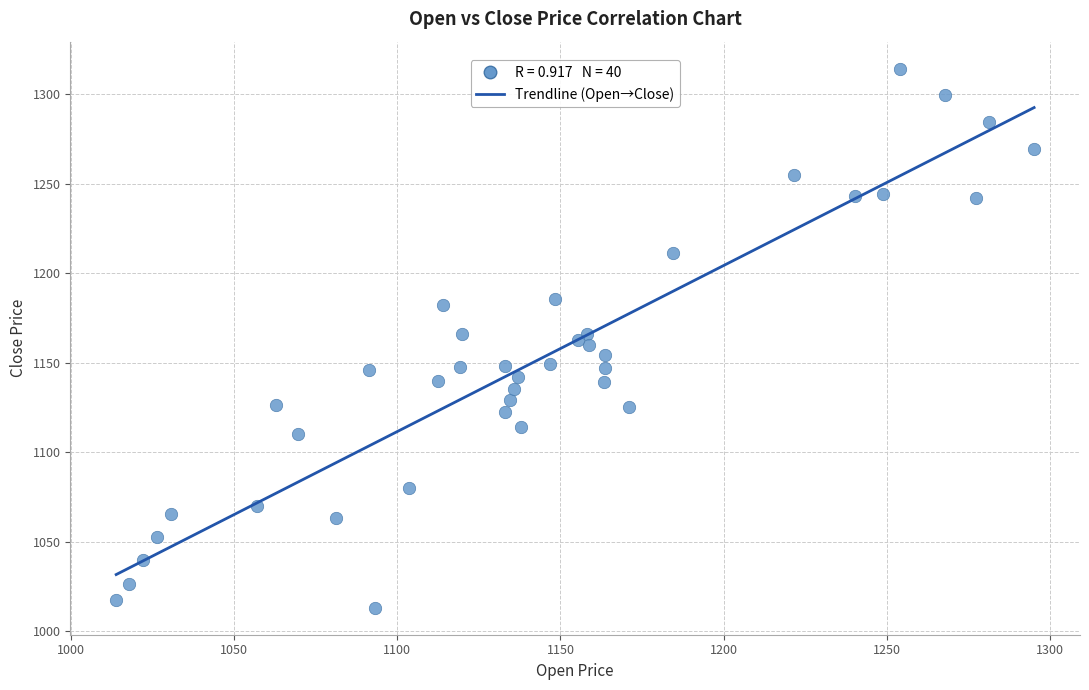

What is the range of X values (max minus min)?

281.2